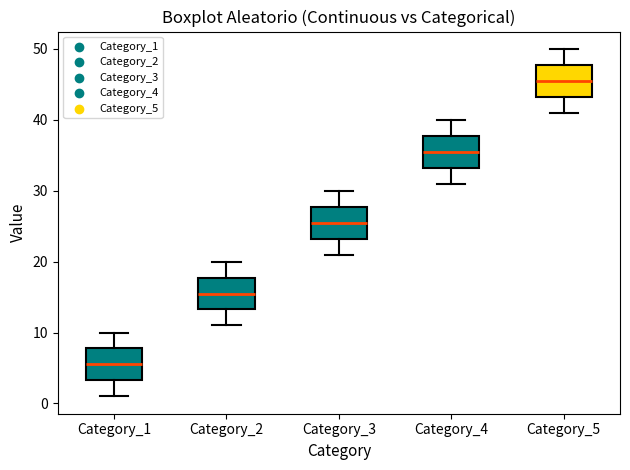

Where does the lower whisker of the box for Category_2 end on the y-axis? The values are not printed on the chart, so give them approximately, as read against the axis.

11